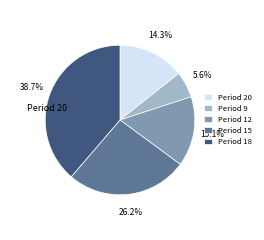

Is there a majority slice in this chart?

No